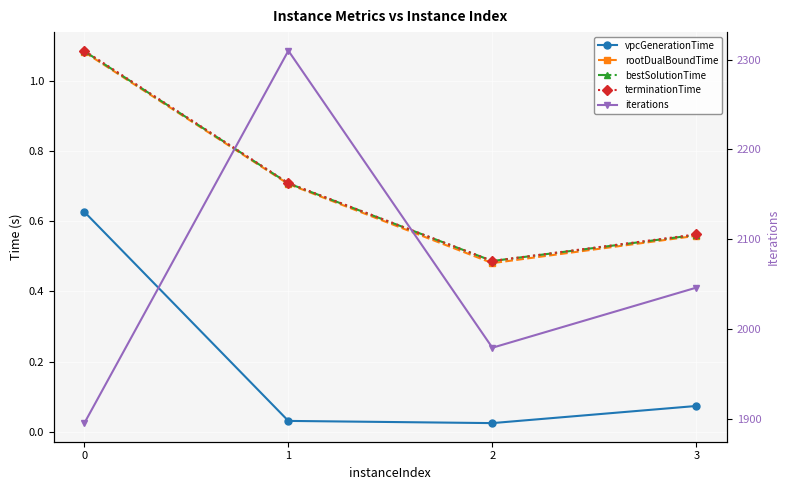

Is this an area chart (filled region under the line)?

No